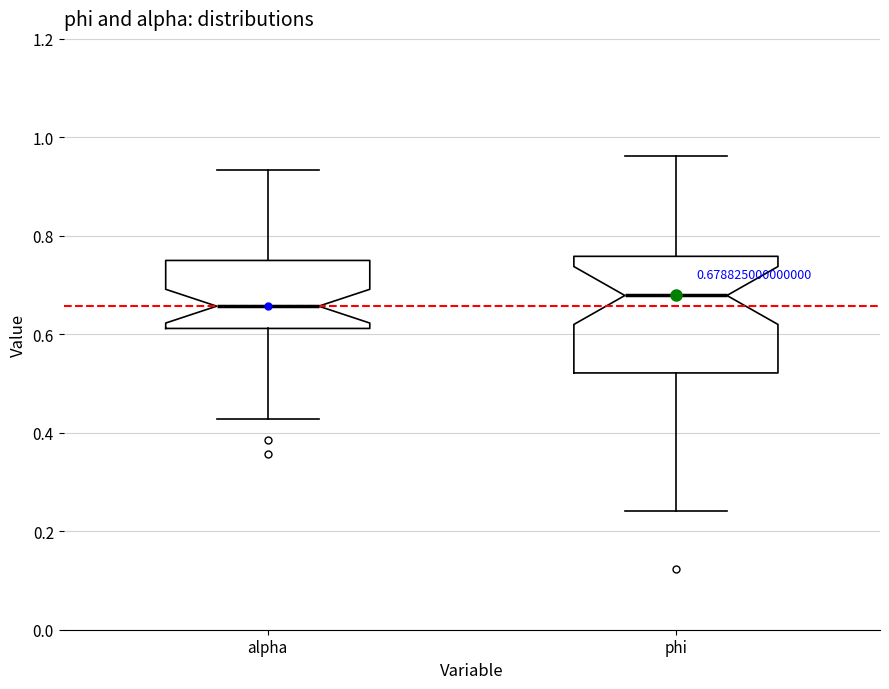

Which box has the lowest median line?

alpha